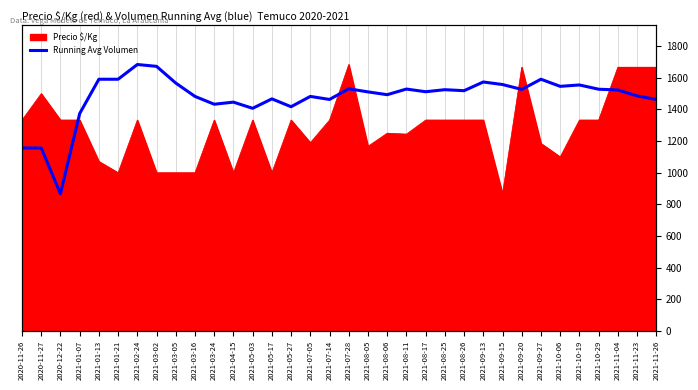

What is the minimum value shown in the chart?

867.0